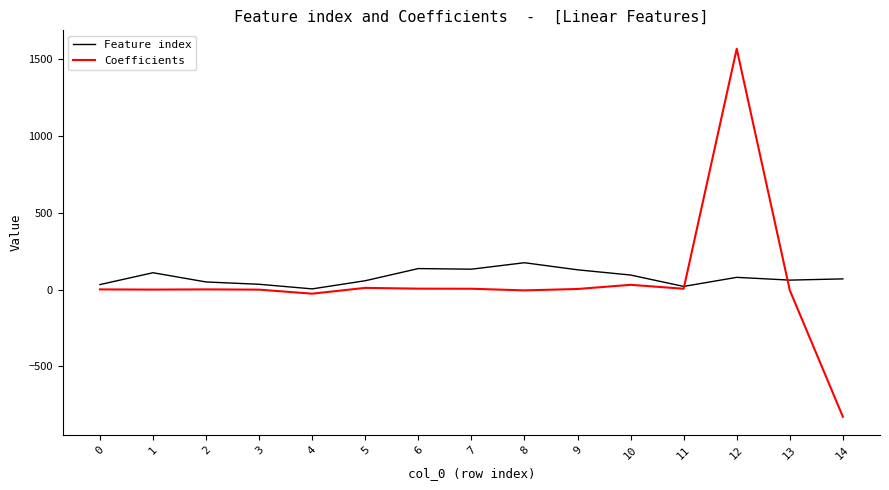

True or false: Feature index has more than 1 points higher than both neighbors.

True